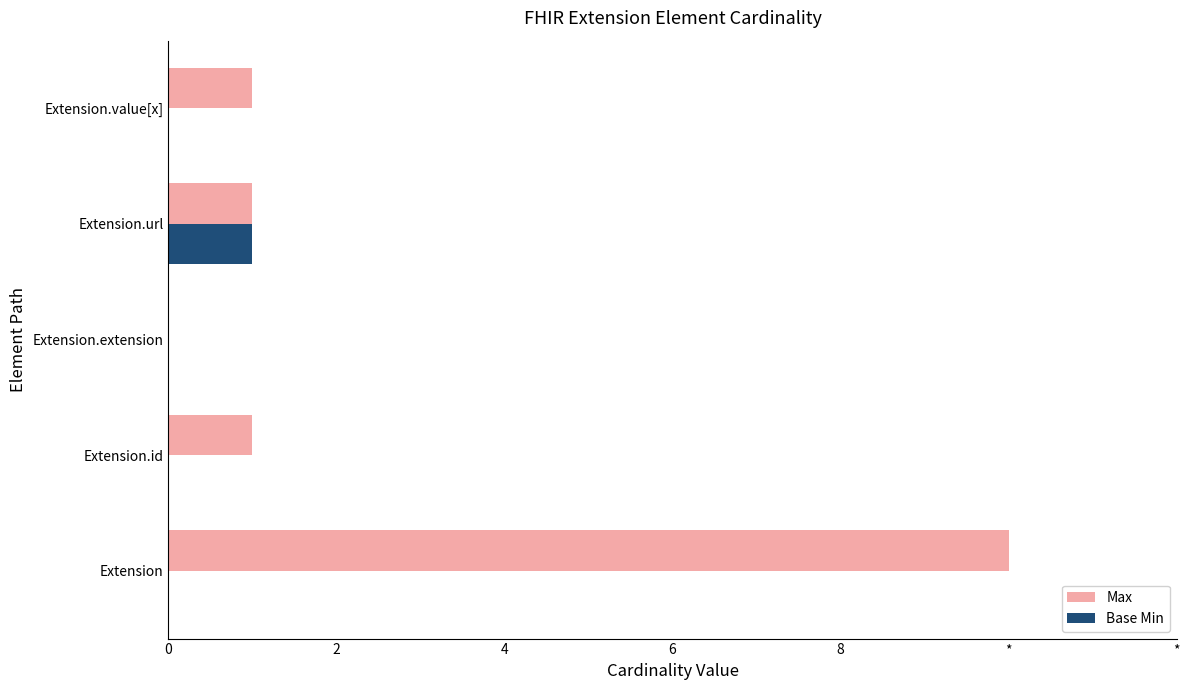

What are all the series names shown in the legend?

Max, Base Min